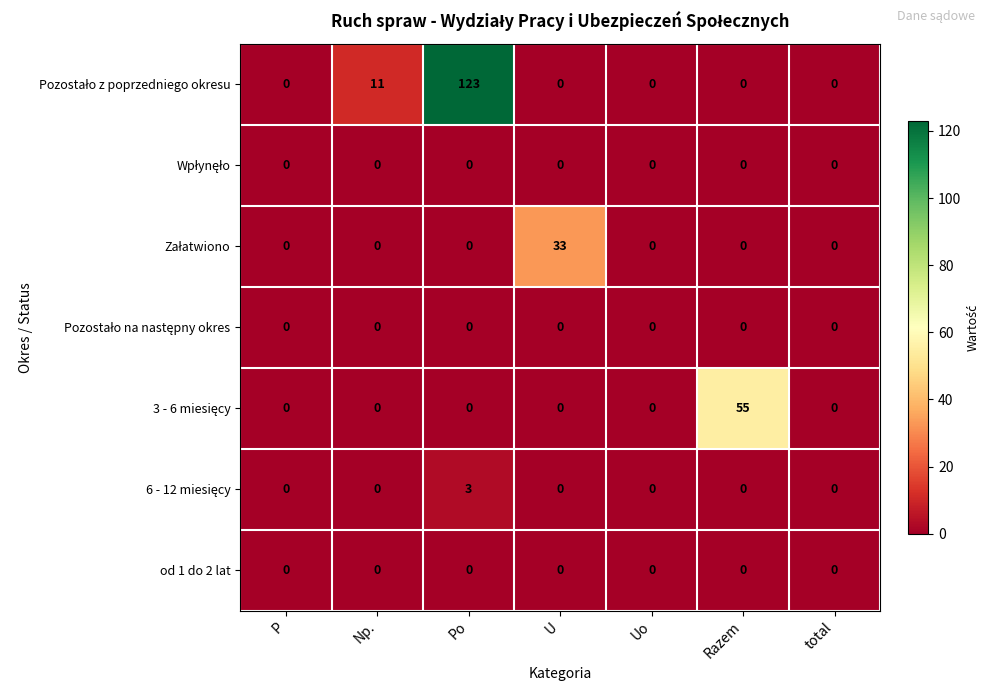

Which category has the highest value across all series?

Po